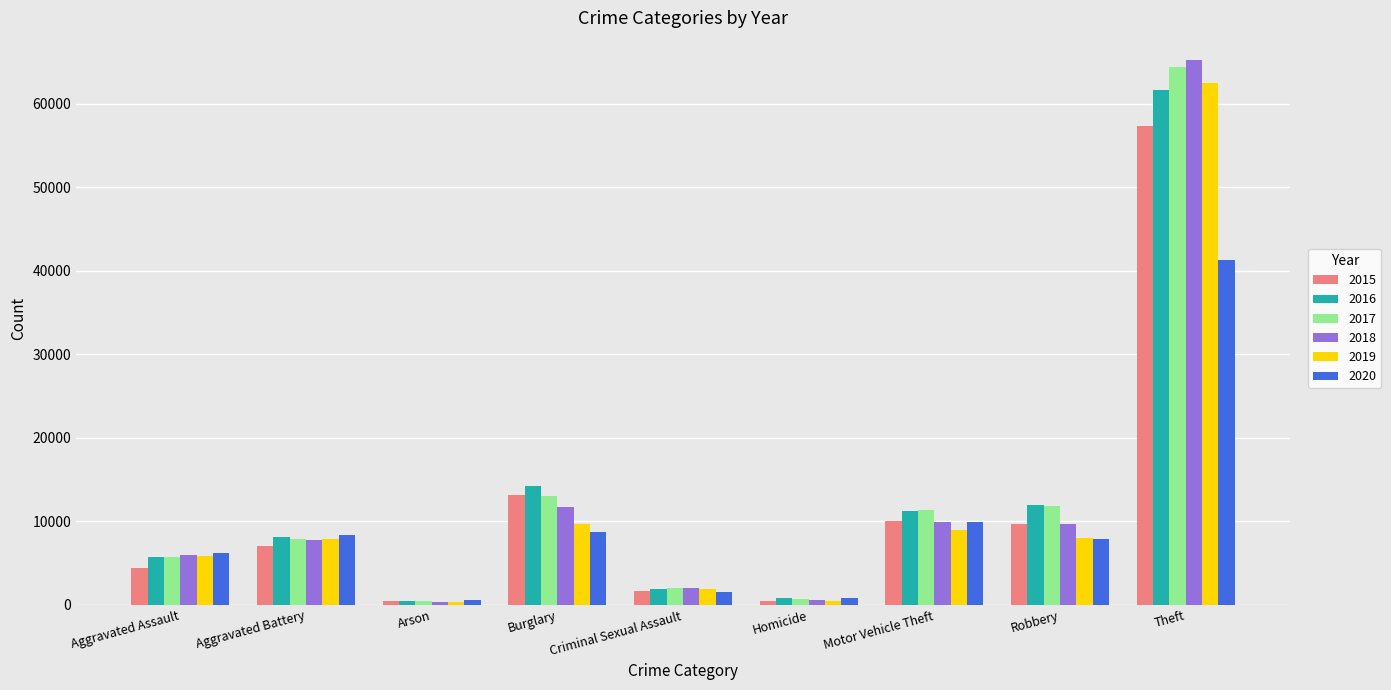

The 2017 series shows 13001 at Burglary. True or false?

True